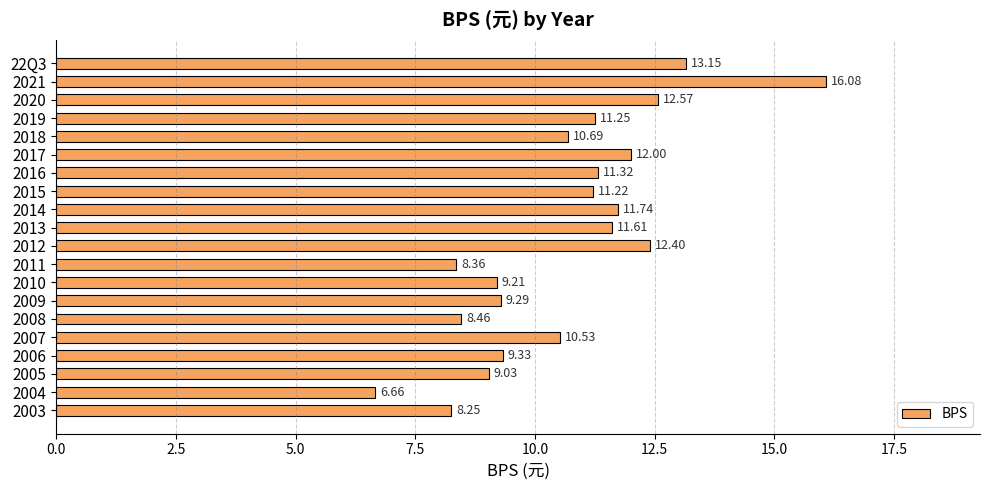

What is the average value?

10.7